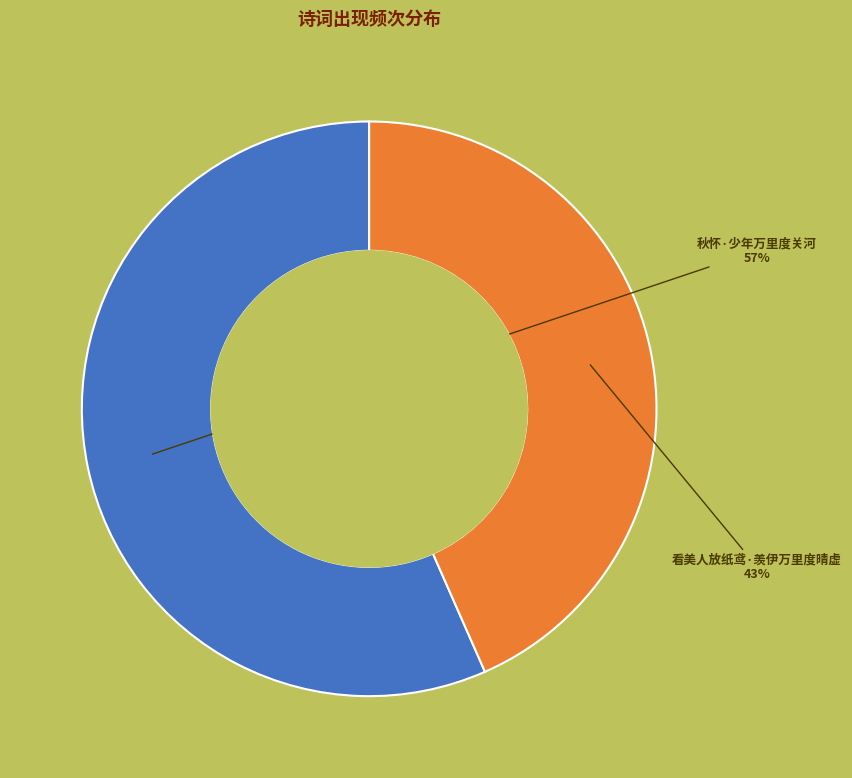

Does any single category account for the majority?

Yes